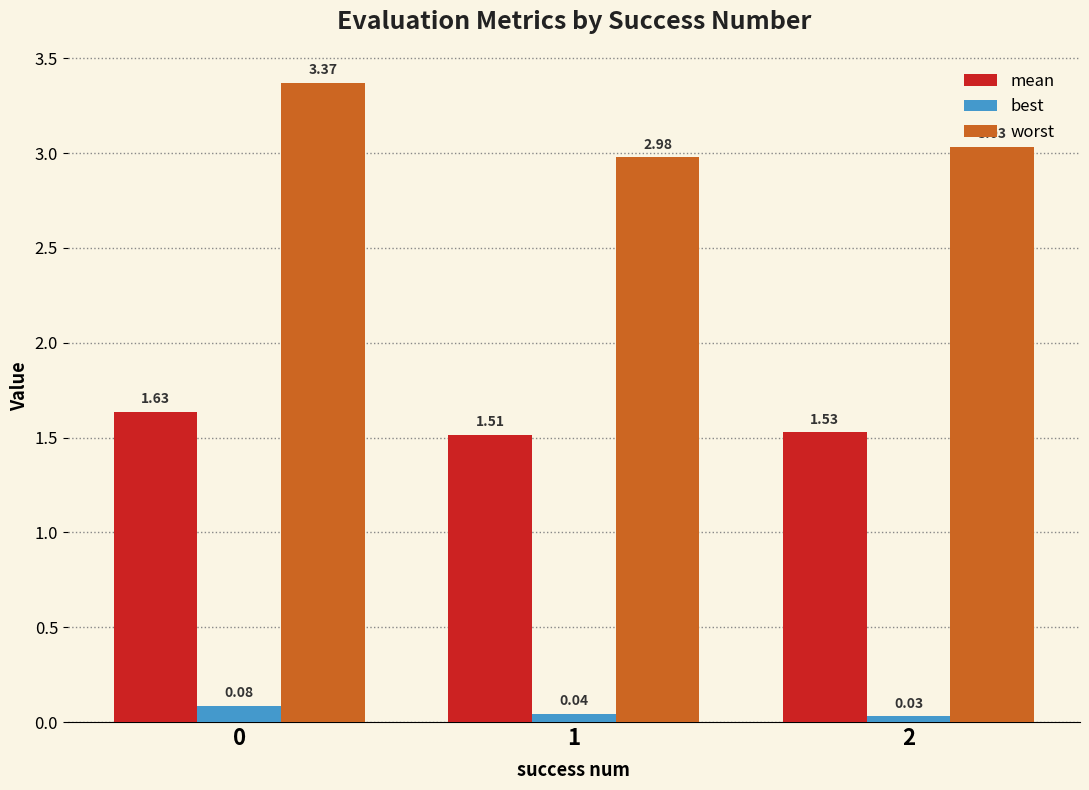

What is the total value across all series at 0?

5.1